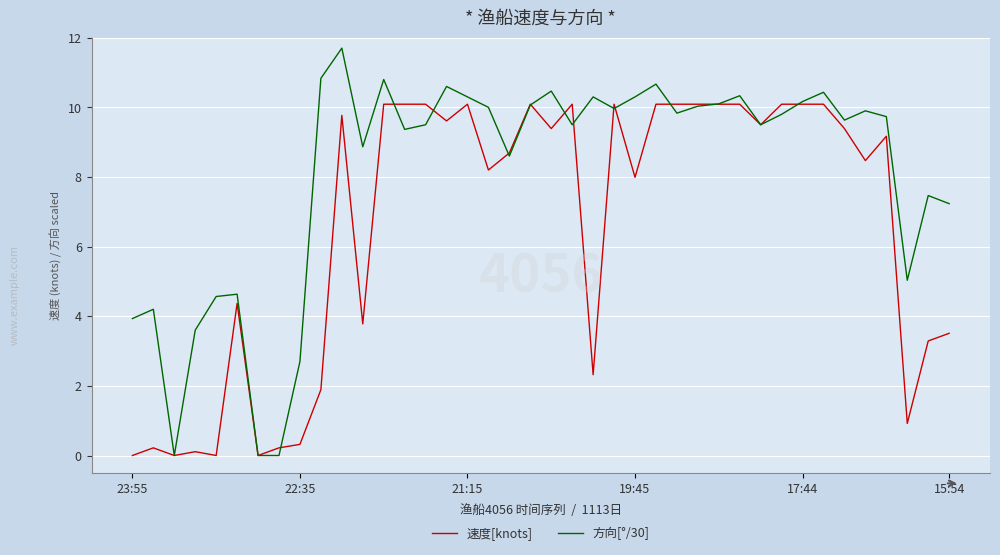

Which series has the largest total across all categories?

方向[°/30]